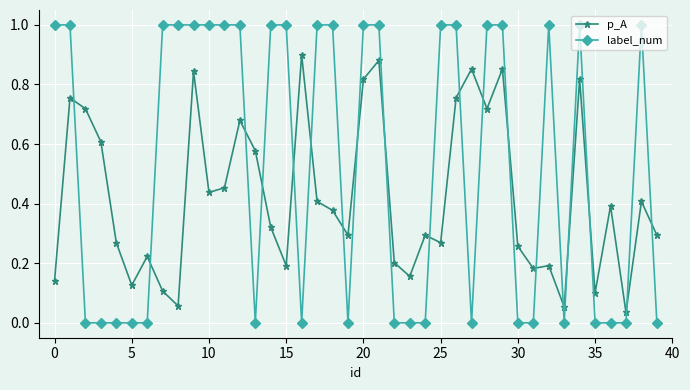

Rank the series by their maximum value, from lowest to highest.

p_A, label_num